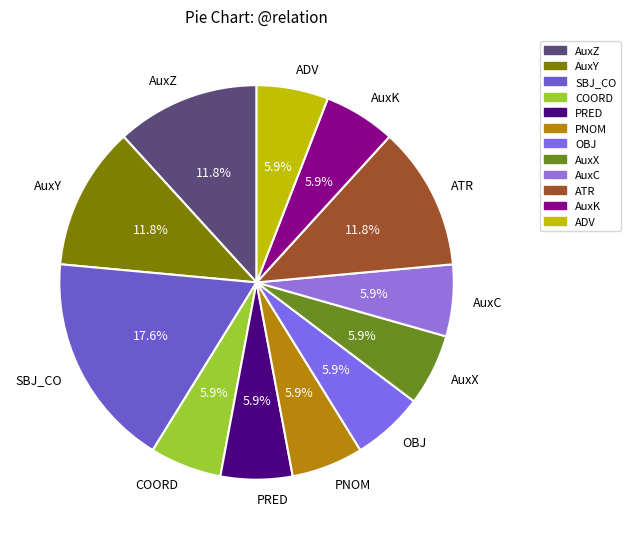

Does any single category account for the majority?

No